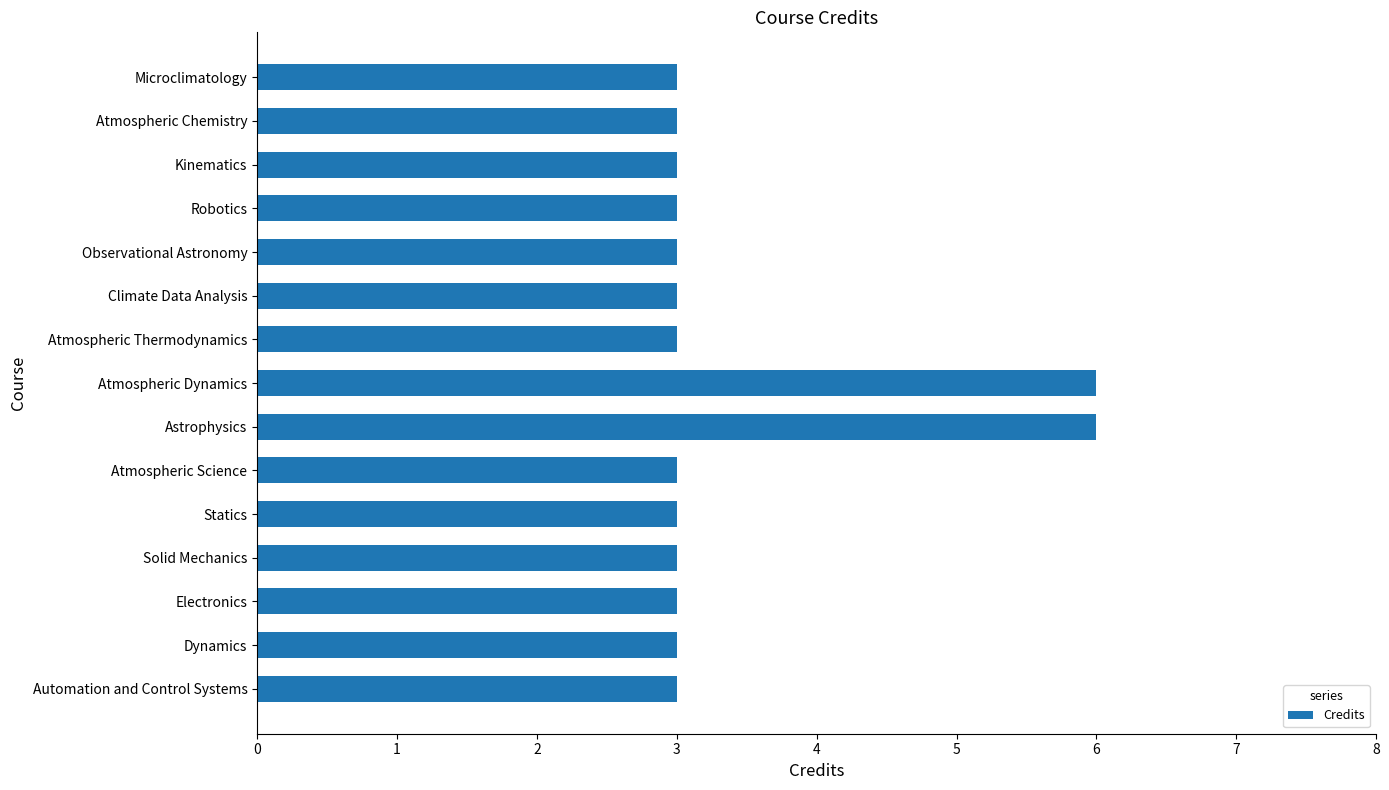

Reading top to bottom, transcribe all the data shown in this chart.

Microclimatology=3	Atmospheric Chemistry=3	Kinematics=3	Robotics=3	Observational Astronomy=3	Climate Data Analysis=3	Atmospheric Thermodynamics=3	Atmospheric Dynamics=6	Astrophysics=6	Atmospheric Science=3	Statics=3	Solid Mechanics=3	Electronics=3	Dynamics=3	Automation and Control Systems=3